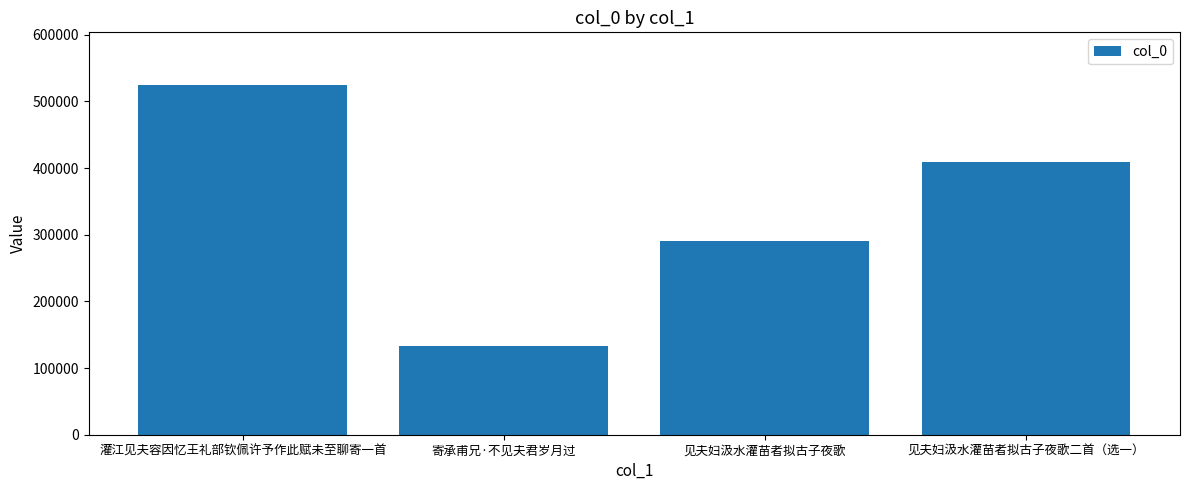

The value at 灌江见夫容因忆王礼部钦佩许予作此赋未至聊寄一首 is 524830. True or false?

True